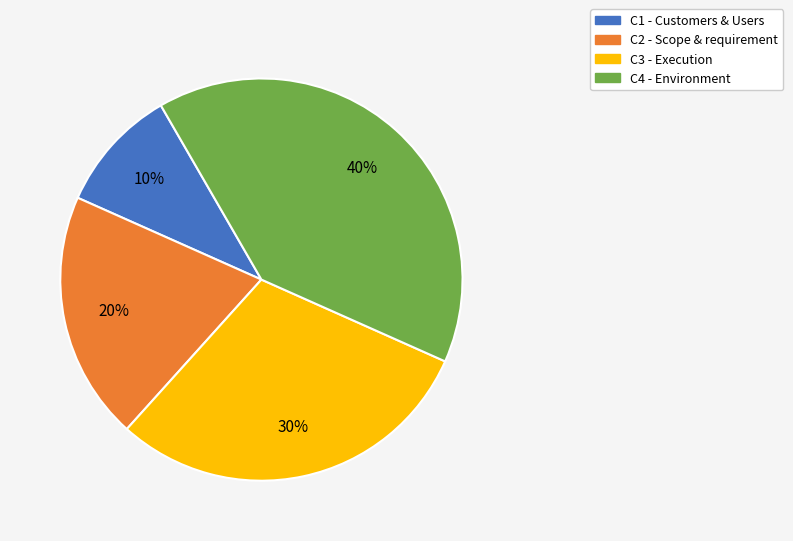

Which category has the smallest portion of the pie?

C1 - Customers & Users